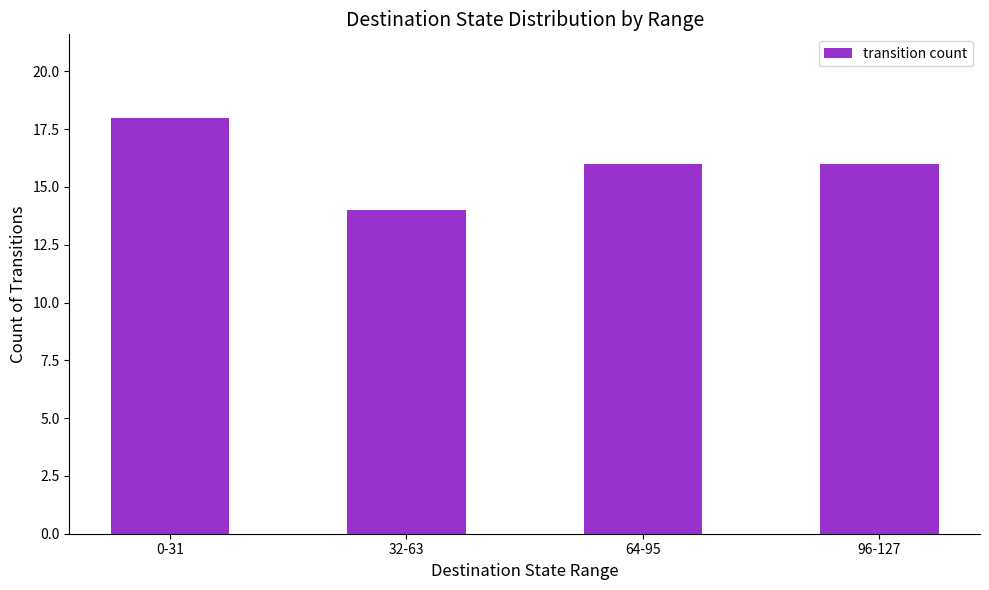

Are the bars horizontal?

No